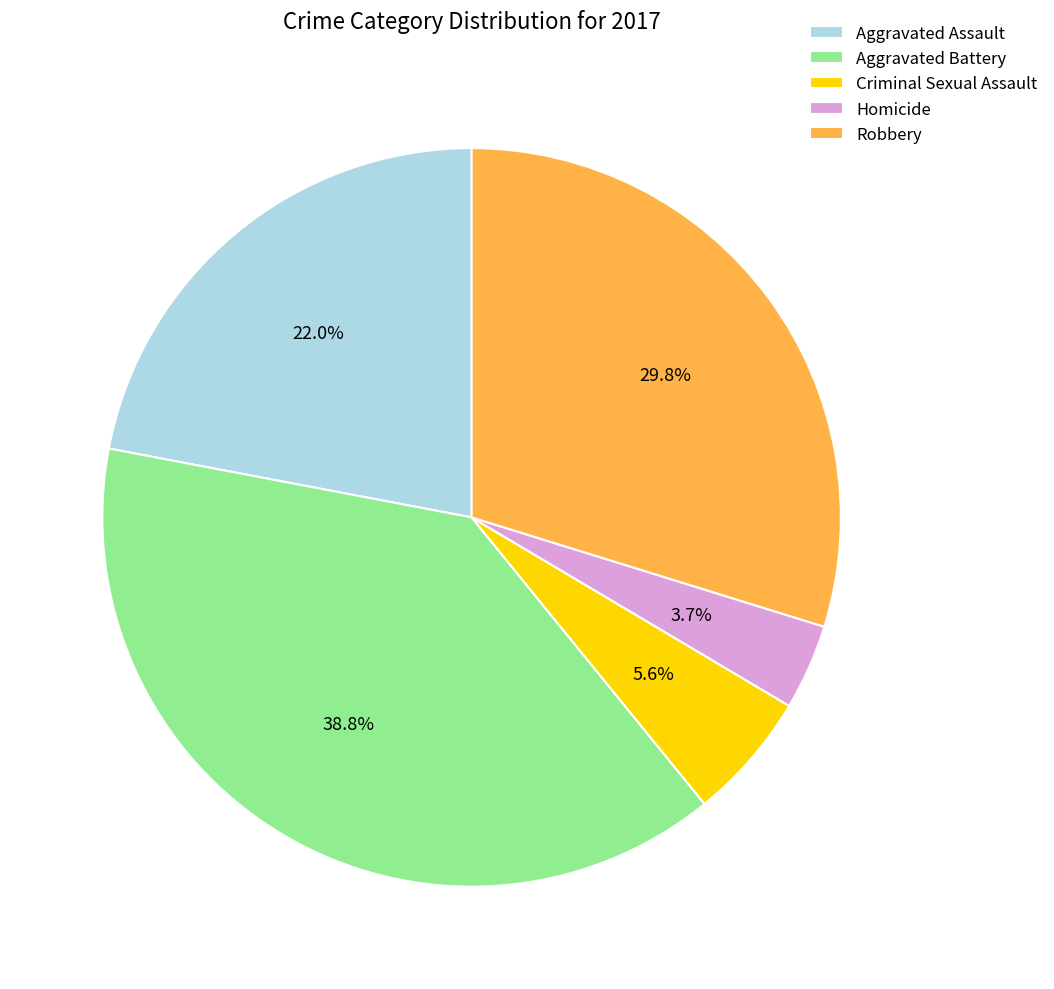

Does any single category account for the majority?

No